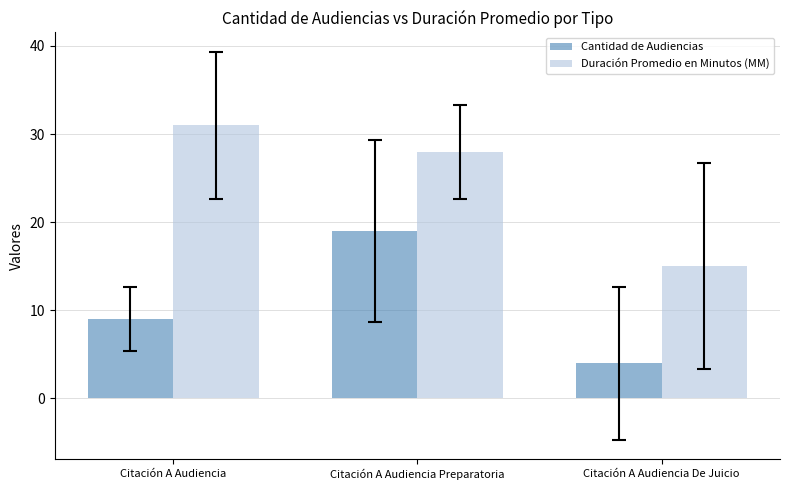

What is the difference between the maximum and minimum values in the Duración Promedio en Minutos (MM) series?

16